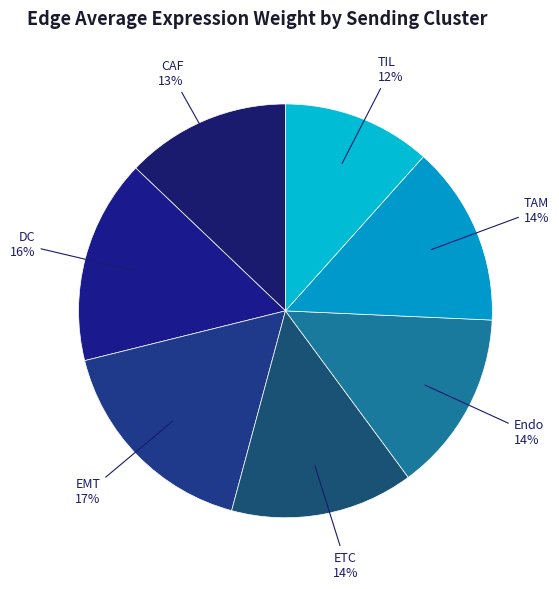

To the nearest percent, what percentage of the pie is CAF?

13%